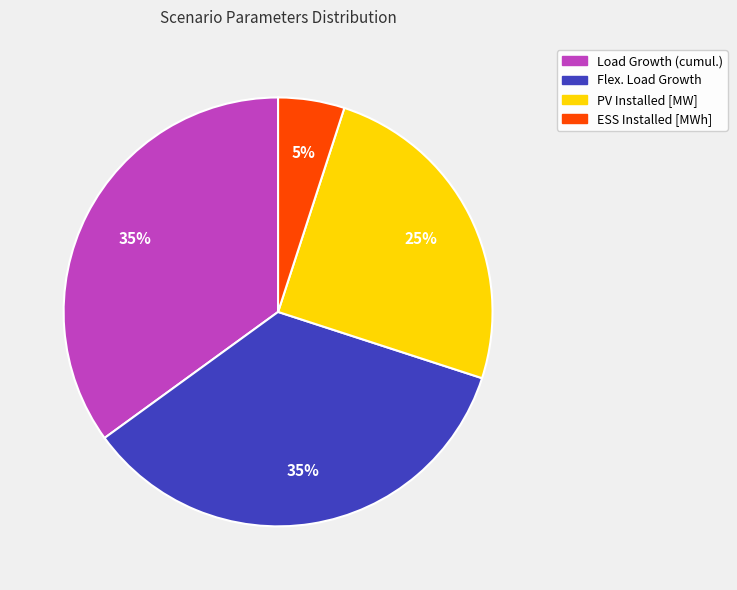

What percentage is the Flex. Load Growth slice, to the nearest percent?

35%